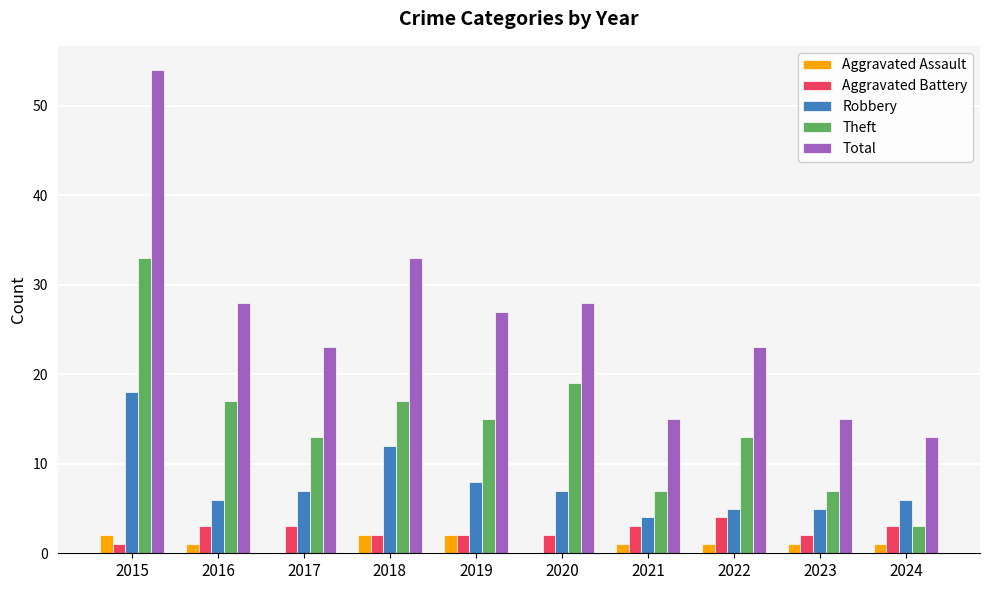

Are the bars horizontal?

No